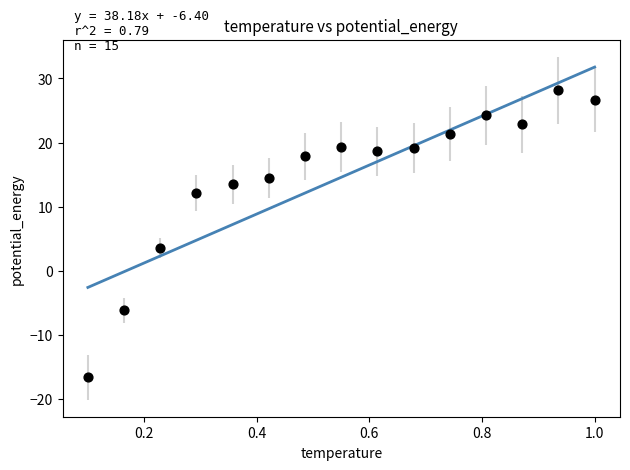

What Y value in the scatter plot is closest to 5?

3.6